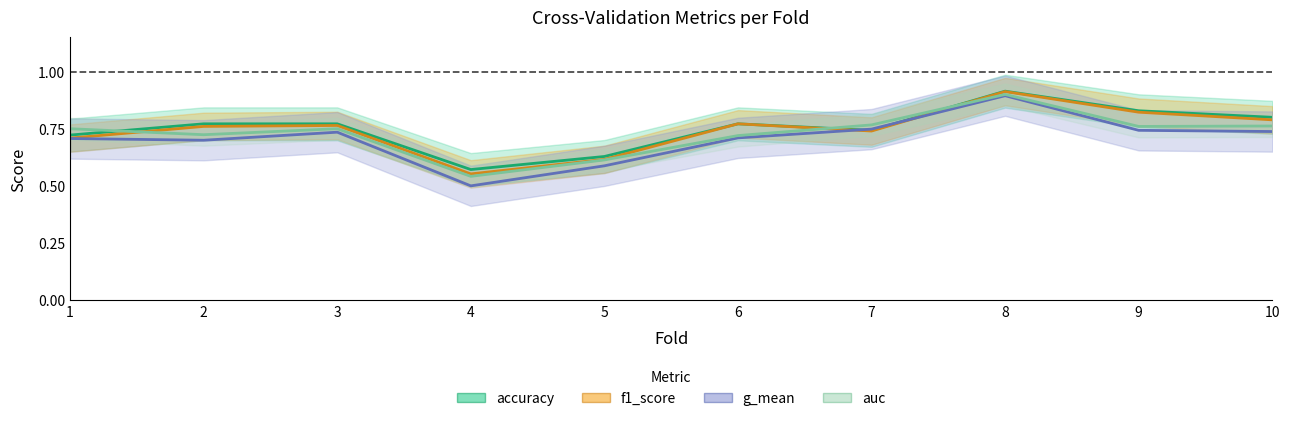

What is the average value of the f1_score series?

0.7